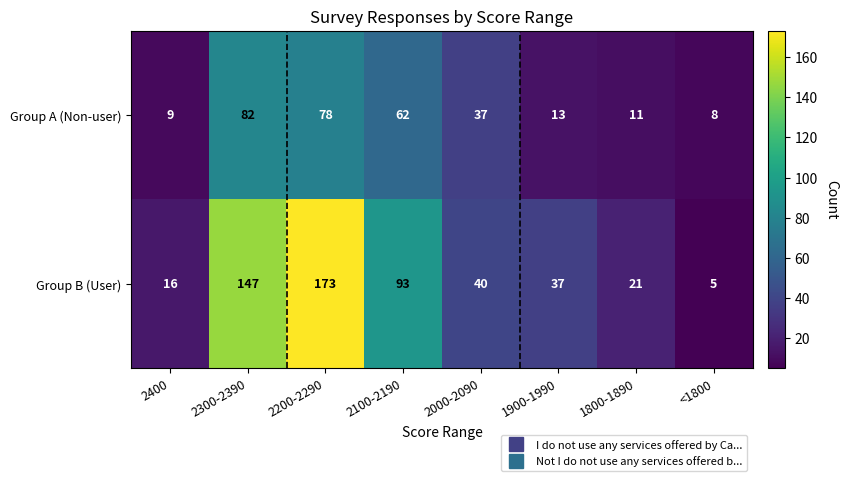

Where does the Group A (Non-user) series first go above 37?

2300-2390